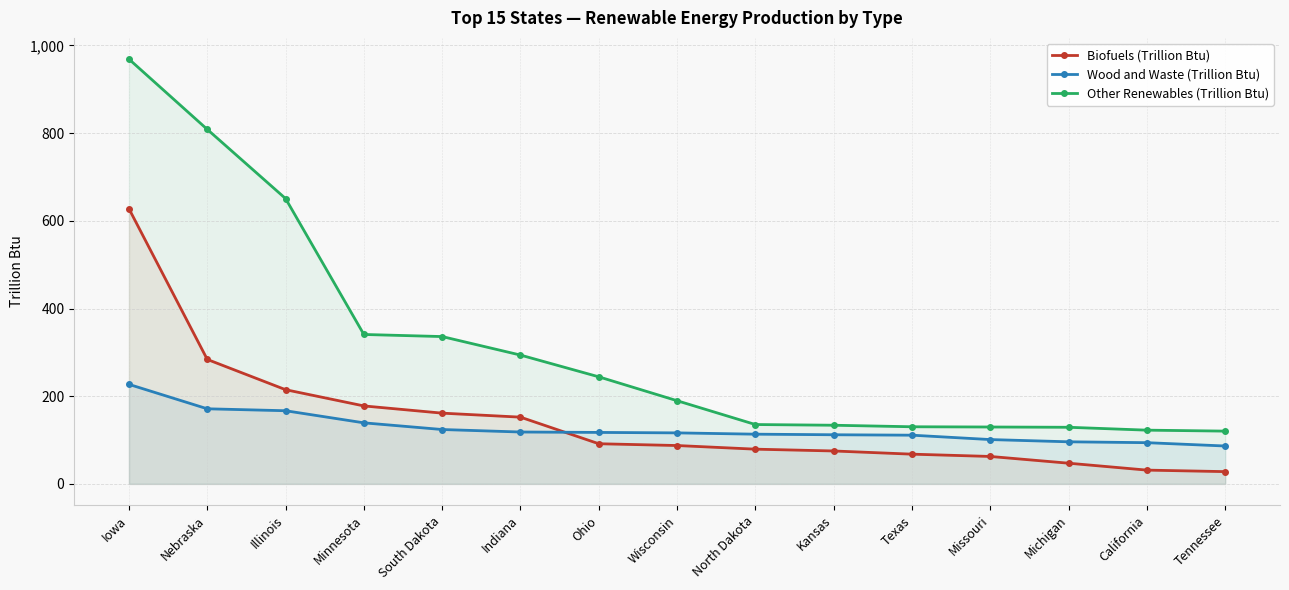

Count the number of data series in this chart.

3